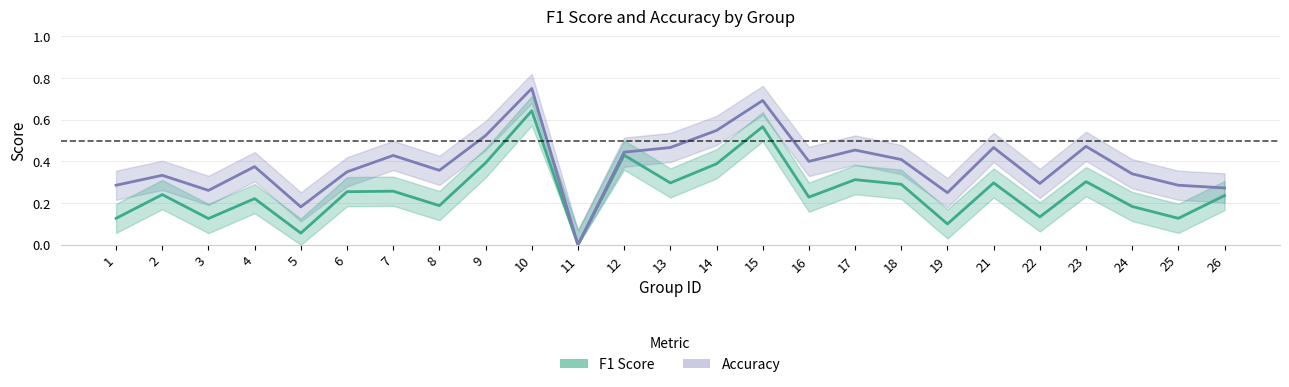

What is the value of the F1 Score point at the 19th from the left?

0.1